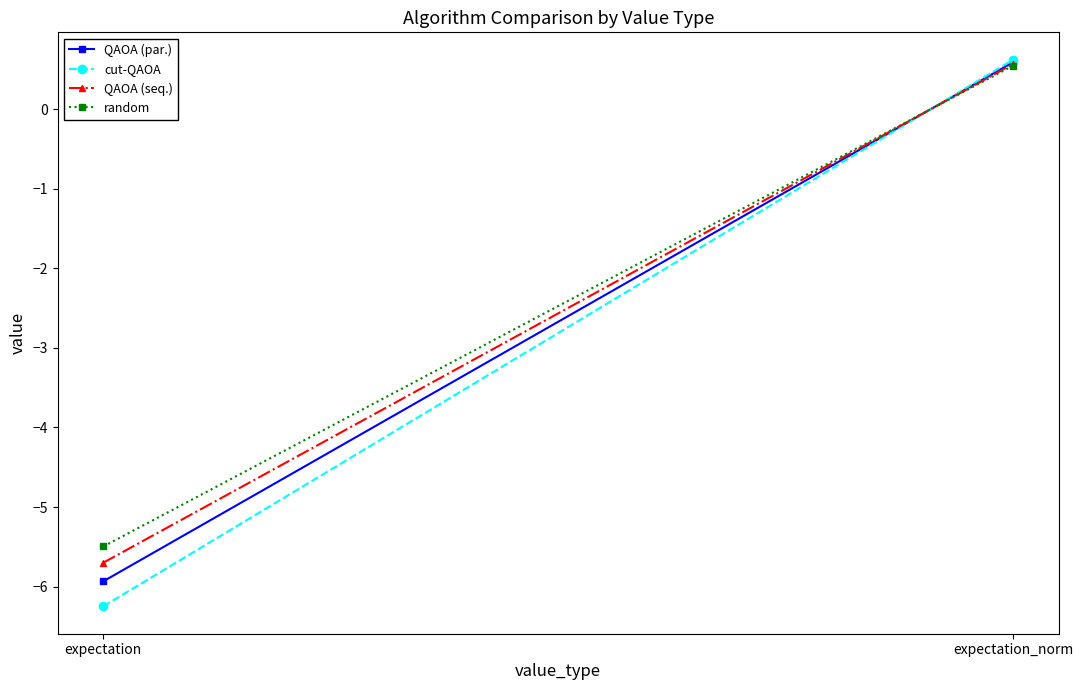

At how many categories does at least one series exceed -4?

1